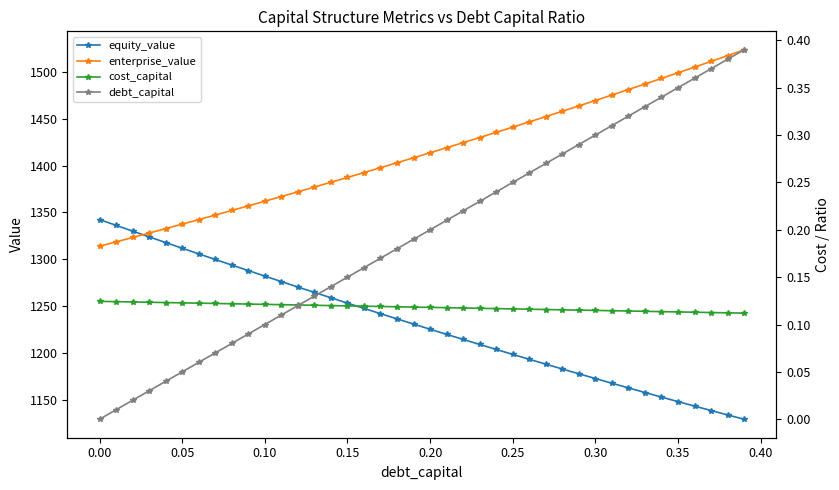

How many values in the enterprise_value series exceed 1413?

20